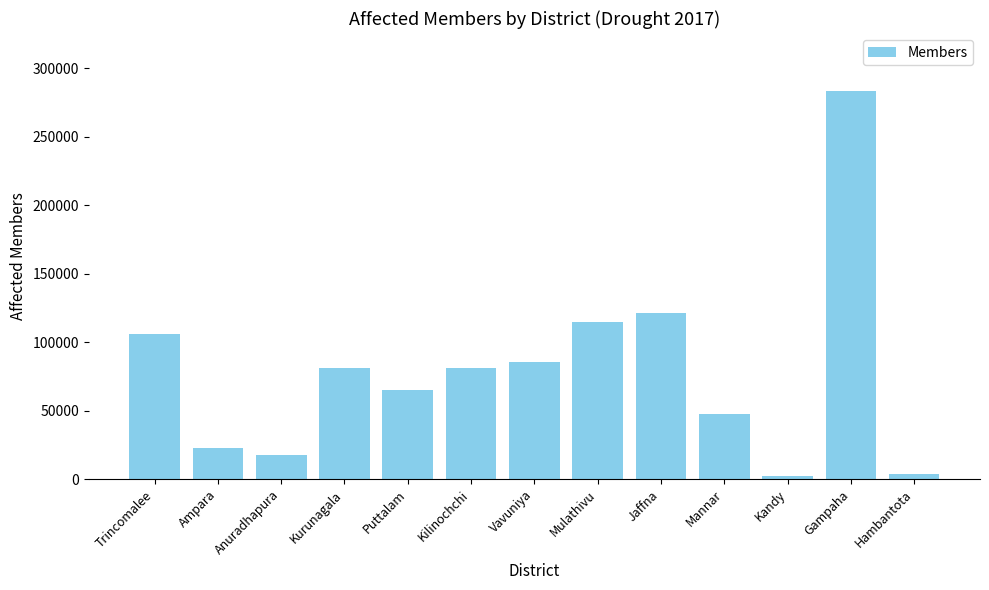

What is the label of the 7th bar from the right?

Vavuniya